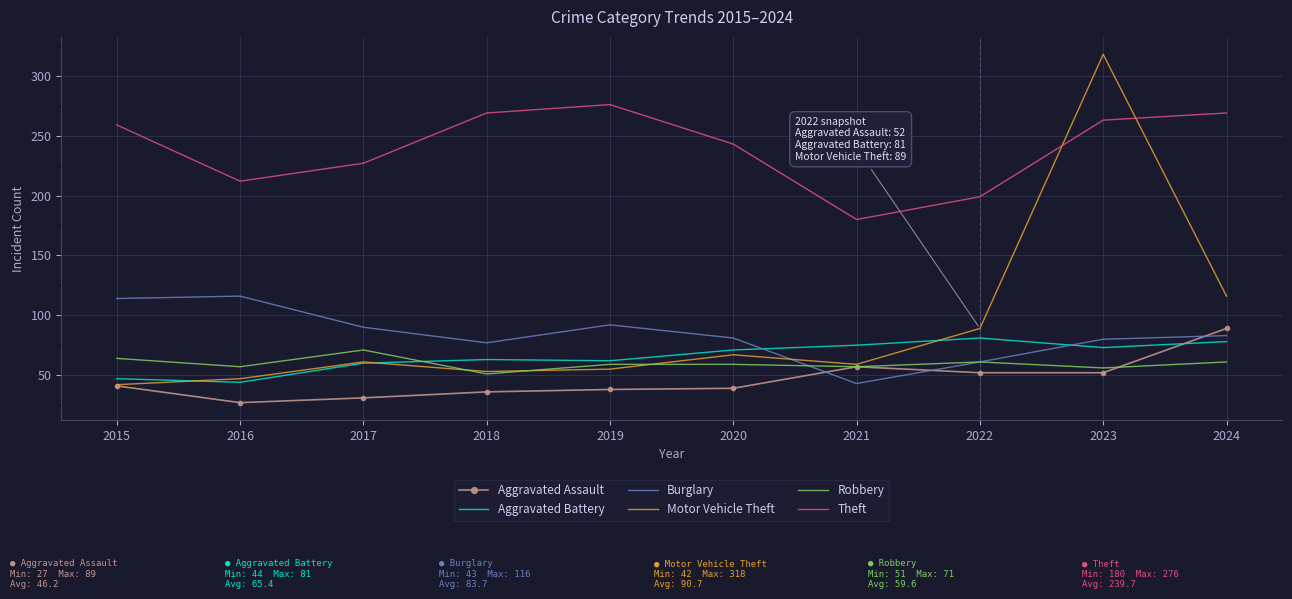

What are all the series names shown in the legend?

Aggravated Assault, Aggravated Battery, Burglary, Motor Vehicle Theft, Robbery, Theft